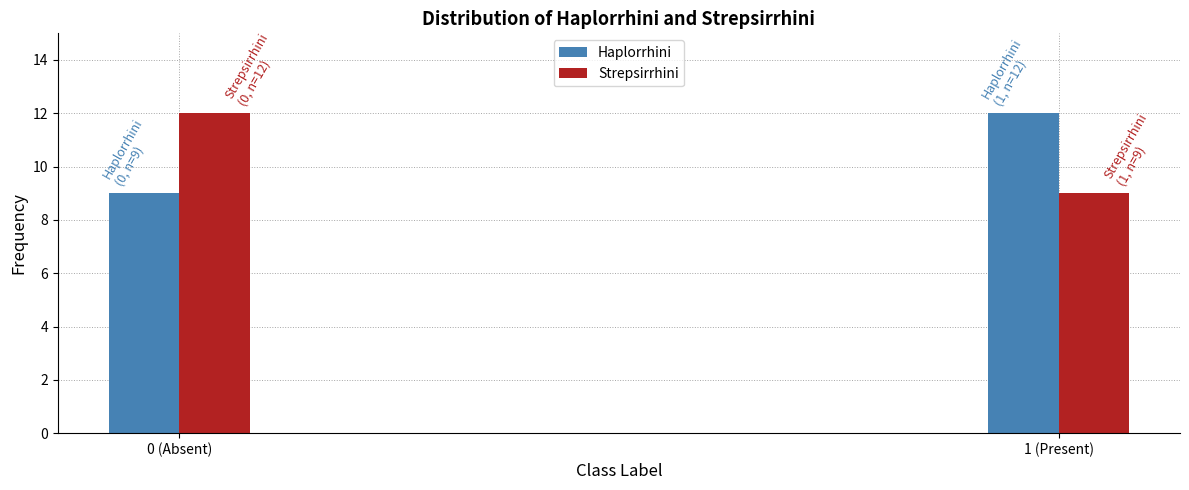

Reading left to right, what are all the values shown in this chart?

Haplorrhini: 9	12
Strepsirrhini: 12	9